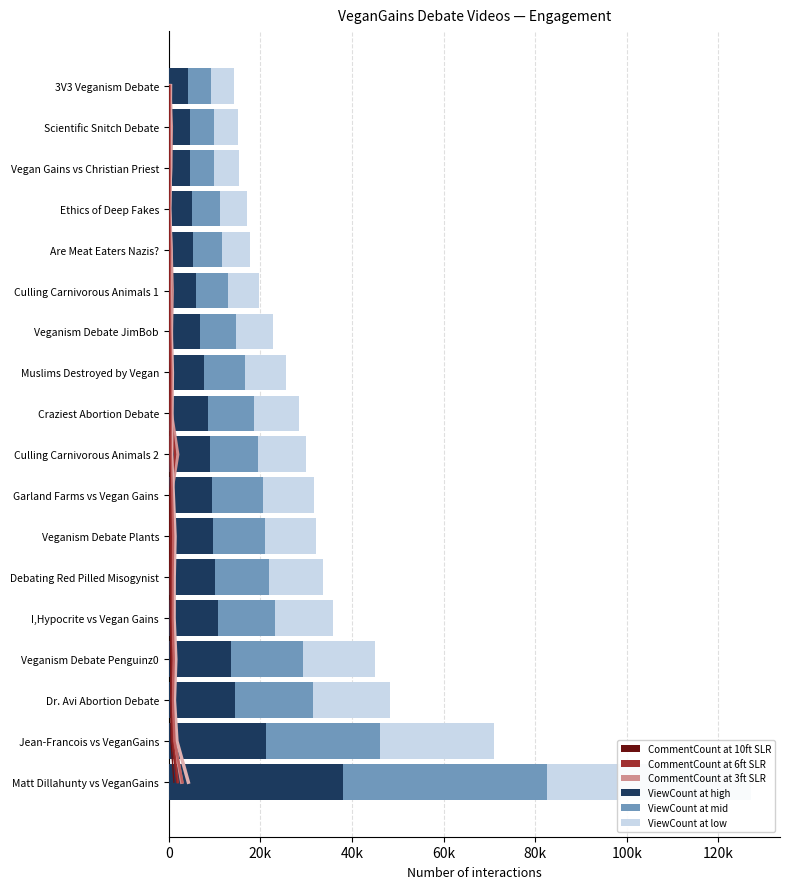

Where is ViewCount nearest to the value 70646?

Jean-Francois vs VeganGains